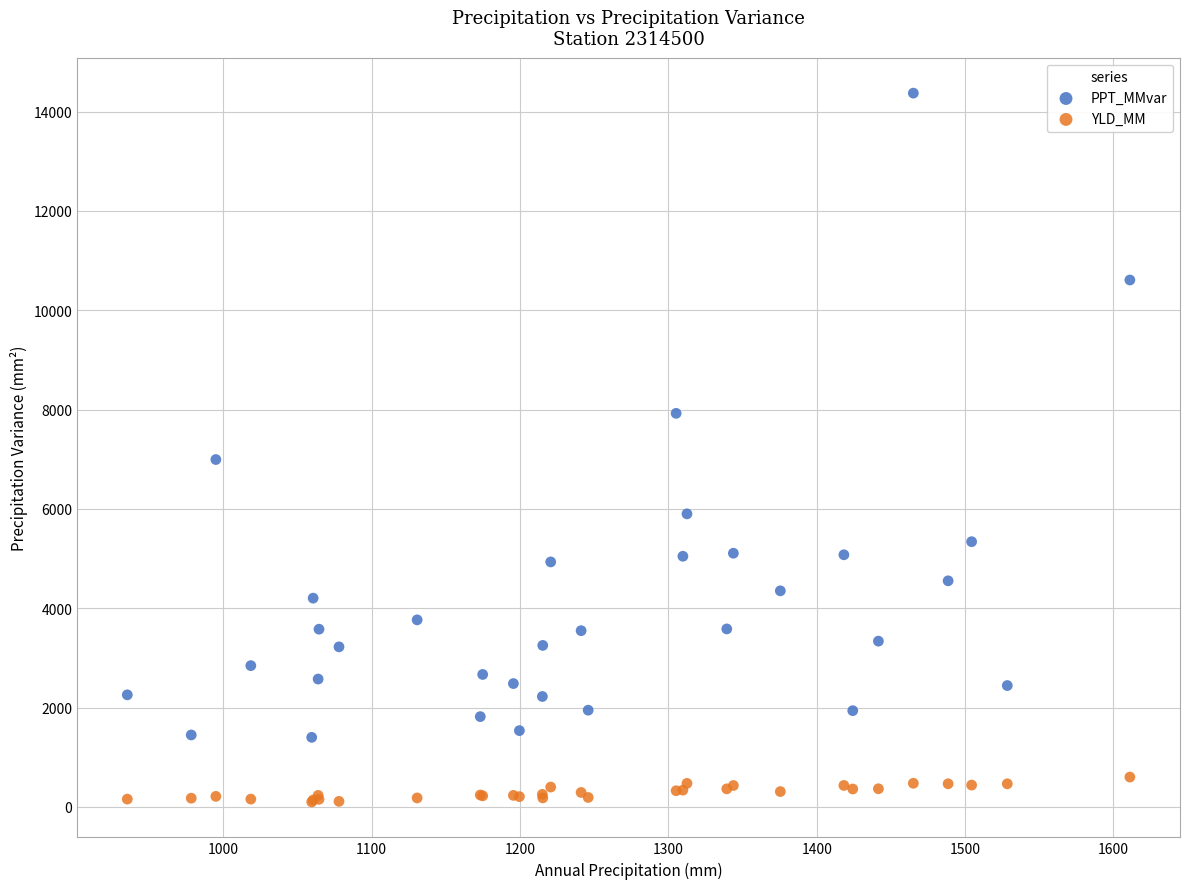

Across all series, what Y value is closest to 7236?

6994.3